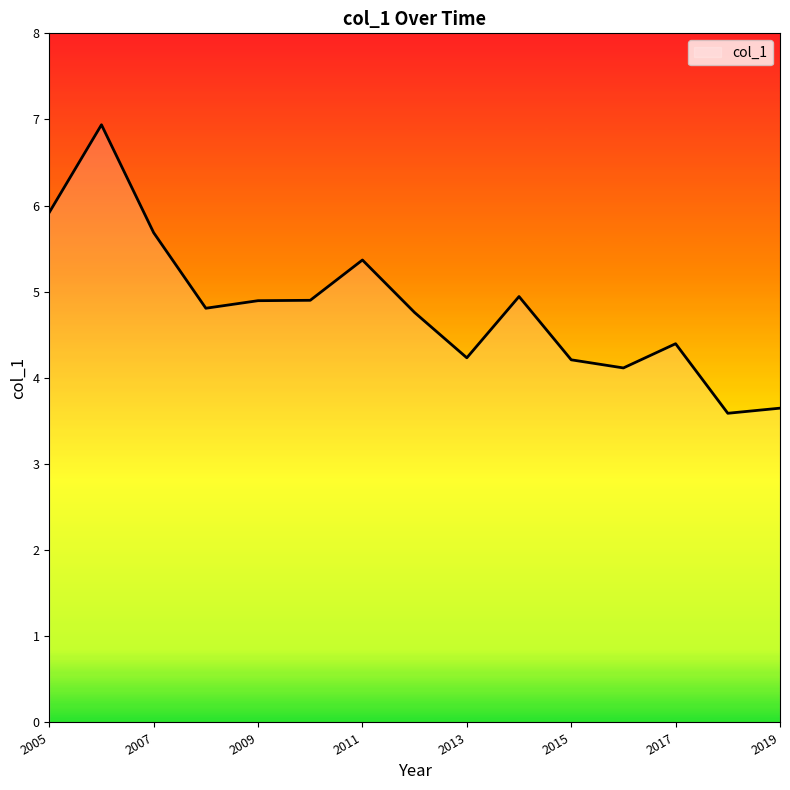

Does the chart display data point markers on the line(s)?

No